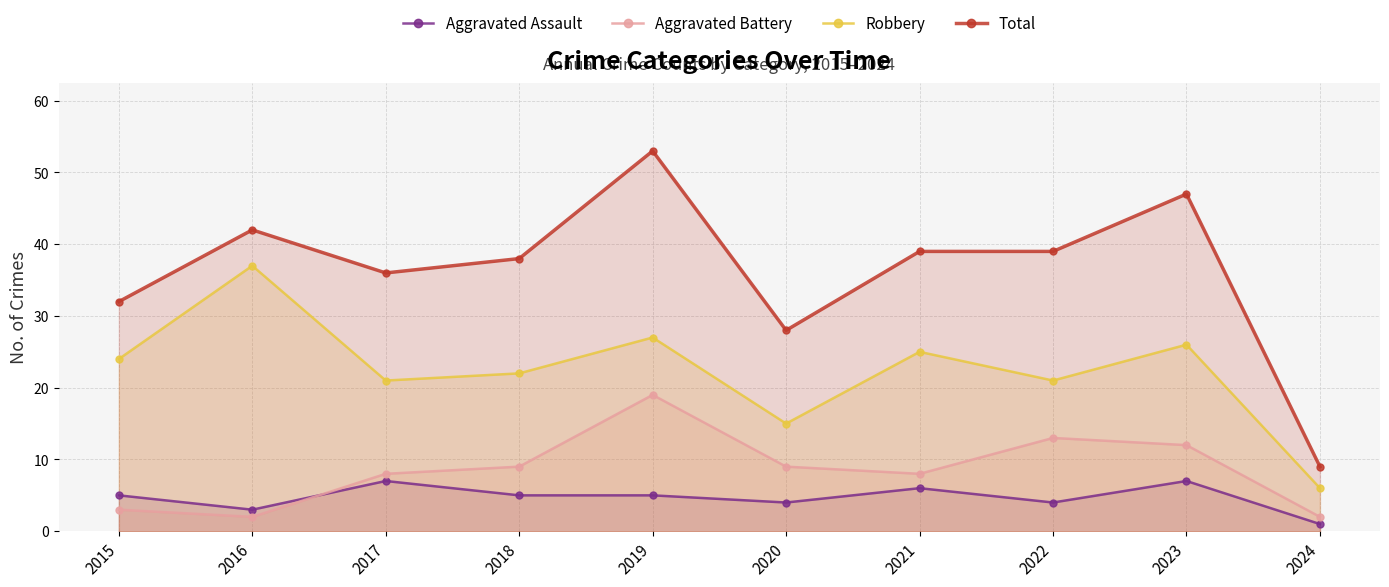

True or false: Robbery and Aggravated Battery intersect in this chart.

False